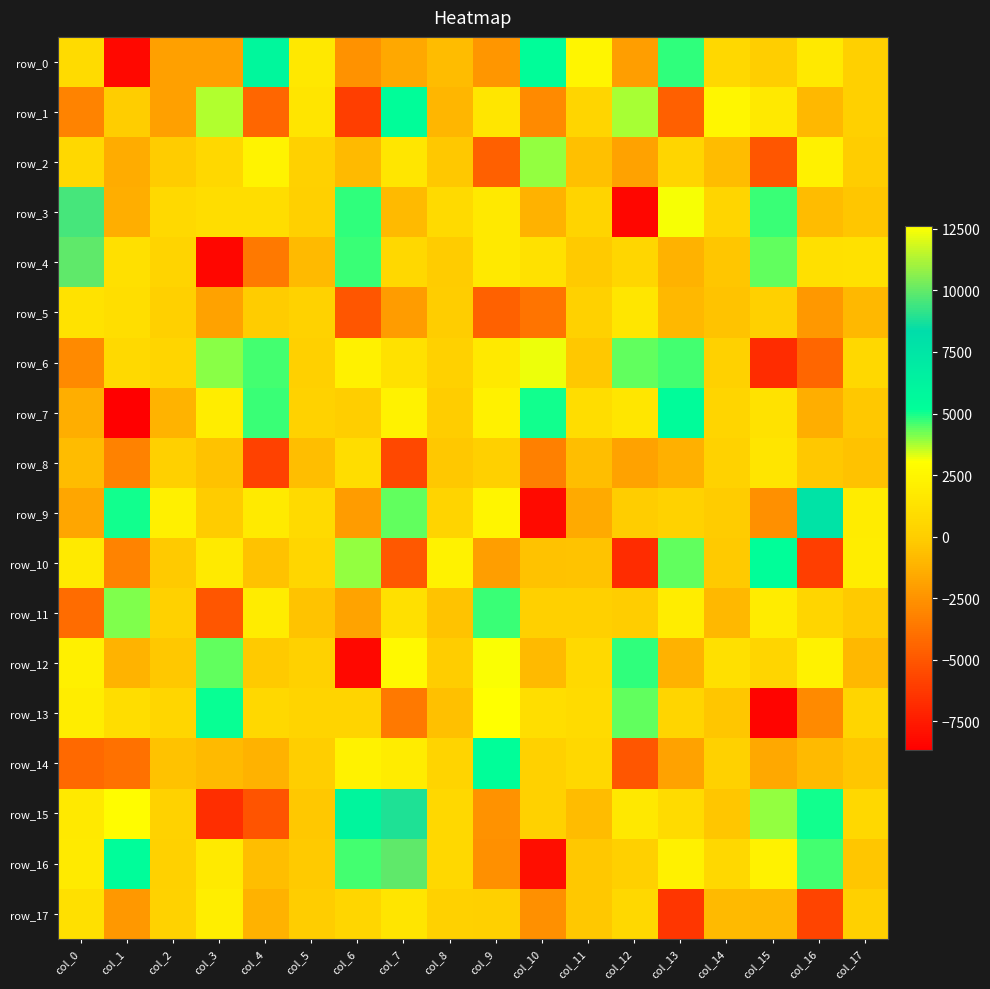

Reading left to right, list all the values displayed in this chart.

row_0: col_0=882.6	col_1=-8275.2	col_2=-1951.1	col_3=-1943.9	col_4=5823.2	col_5=1580.6	col_6=-2574.5	col_7=-1603.7	col_8=-777.9	col_9=-2344.0	col_10=5288.8	col_11=2419.9	col_12=-2065.4	col_13=4768.1	col_14=606.3	col_15=-9.1	col_16=1668.9	col_17=84.6
row_1: col_0=-3157.0	col_1=-79.6	col_2=-1974.0	col_3=3694.8	col_4=-4372.5	col_5=1457.6	col_6=-6042.5	col_7=5267.9	col_8=-1065.3	col_9=1549.4	col_10=-2877.4	col_11=463.4	col_12=3805.9	col_13=-4591.8	col_14=2485.9	col_15=1700.9	col_16=-949.9	col_17=142.3
row_2: col_0=627.2	col_1=-1491.7	col_2=-133.0	col_3=641.9	col_4=2353.3	col_5=167.3	col_6=-868.0	col_7=1544.7	col_8=-317.7	col_9=-4592.1	col_10=3909.0	col_11=-609.7	col_12=-1867.2	col_13=468.4	col_14=-765.1	col_15=-5021.7	col_16=2208.4	col_17=-76.0
row_3: col_0=9497.4	col_1=-1412.8	col_2=659.6	col_3=961.5	col_4=925.5	col_5=139.4	col_6=4775.7	col_7=-871.7	col_8=771.2	col_9=1674.2	col_10=-1217.1	col_11=390.7	col_12=-8338.4	col_13=3095.8	col_14=408.8	col_15=4709.6	col_16=-772.3	col_17=-354.0
row_4: col_0=9929.7	col_1=1105.8	col_2=390.1	col_3=-8386.0	col_4=-3519.0	col_5=-866.0	col_6=4665.9	col_7=600.5	col_8=-124.3	col_9=1683.5	col_10=1160.5	col_11=-245.9	col_12=563.5	col_13=-1232.3	col_14=-402.6	col_15=4376.2	col_16=1121.2	col_17=1158.9
row_5: col_0=1275.4	col_1=1068.1	col_2=136.2	col_3=-1901.7	col_4=-94.3	col_5=279.6	col_6=-5035.1	col_7=-2133.3	col_8=-77.4	col_9=-4581.0	col_10=-3826.1	col_11=218.5	col_12=1519.4	col_13=-950.8	col_14=-447.2	col_15=146.0	col_16=-2262.8	col_17=-1002.6
row_6: col_0=-2855.1	col_1=685.1	col_2=487.2	col_3=4024.6	col_4=4640.9	col_5=155.5	col_6=2160.4	col_7=1210.4	col_8=181.4	col_9=1691.0	col_10=3168.2	col_11=-281.8	col_12=4314.7	col_13=4584.5	col_14=215.5	col_15=-6800.1	col_16=-4408.5	col_17=574.2
row_7: col_0=-1414.6	col_1=-8656.6	col_2=-1118.9	col_3=1984.7	col_4=4712.6	col_5=287.9	col_6=72.1	col_7=2317.0	col_8=-28.1	col_9=2155.7	col_10=5006.7	col_11=930.6	col_12=1523.5	col_13=5434.0	col_14=421.8	col_15=1313.0	col_16=-1355.8	col_17=-262.9
row_8: col_0=-762.5	col_1=-3237.5	col_2=148.1	col_3=-518.5	col_4=-5876.2	col_5=-690.7	col_6=987.7	col_7=-5619.0	col_8=-276.1	col_9=79.1	col_10=-3286.2	col_11=-726.7	col_12=-1882.8	col_13=-1318.7	col_14=243.5	col_15=1404.7	col_16=-338.5	col_17=-557.7
row_9: col_0=-1734.5	col_1=5002.9	col_2=2108.9	col_3=-124.3	col_4=1760.8	col_5=746.2	col_6=-2130.0	col_7=4363.4	col_8=329.9	col_9=2481.2	col_10=-8171.8	col_11=-1555.1	col_12=-23.7	col_13=318.7	col_14=-147.7	col_15=-2612.5	col_16=7732.3	col_17=1821.0
row_10: col_0=1783.4	col_1=-3147.8	col_2=-200.0	col_3=1752.0	col_4=-512.8	col_5=554.1	col_6=3955.7	col_7=-4989.3	col_8=2302.1	col_9=-2076.7	col_10=-531.3	col_11=-479.6	col_12=-6785.0	col_13=4362.3	col_14=-197.1	col_15=5153.7	col_16=-6029.2	col_17=1977.2
row_11: col_0=-4131.1	col_1=4070.9	col_2=165.0	col_3=-5053.0	col_4=1875.7	col_5=-468.9	col_6=-1791.1	col_7=1128.5	col_8=-504.9	col_9=4692.8	col_10=94.2	col_11=149.1	col_12=-22.5	col_13=1980.5	col_14=-981.2	col_15=1876.8	col_16=481.9	col_17=-217.2
row_12: col_0=2147.4	col_1=-1110.1	col_2=-302.5	col_3=4316.9	col_4=-207.4	col_5=206.6	col_6=-8278.6	col_7=2672.3	col_8=-45.5	col_9=12527.6	col_10=-907.7	col_11=663.8	col_12=4766.4	col_13=-1187.5	col_14=1083.2	col_15=459.1	col_16=2282.2	col_17=-956.0
row_13: col_0=1966.2	col_1=939.0	col_2=556.6	col_3=5121.7	col_4=620.6	col_5=341.1	col_6=380.7	col_7=-3518.8	col_8=-648.2	col_9=12627.7	col_10=1009.1	col_11=888.0	col_12=4369.8	col_13=488.0	col_14=-344.2	col_15=-8410.0	col_16=-2872.4	col_17=440.1
row_14: col_0=-4200.7	col_1=-3880.1	col_2=-550.4	col_3=-895.9	col_4=-1242.6	col_5=70.4	col_6=2275.6	col_7=1876.8	col_8=333.6	col_9=5201.7	col_10=179.7	col_11=652.3	col_12=-5022.9	col_13=-1854.1	col_14=166.6	col_15=-1665.3	col_16=-877.6	col_17=-405.7
row_15: col_0=1681.2	col_1=2831.6	col_2=292.6	col_3=-6681.3	col_4=-5161.2	col_5=-283.4	col_6=5985.0	col_7=8829.0	col_8=626.0	col_9=-2508.6	col_10=222.7	col_11=-758.4	col_12=1616.6	col_13=881.0	col_14=-409.5	col_15=3901.9	col_16=5046.0	col_17=640.6
row_16: col_0=1798.6	col_1=5383.9	col_2=216.0	col_3=1791.0	col_4=-752.9	col_5=-212.6	col_6=4610.2	col_7=9954.8	col_8=613.7	col_9=-2625.1	col_10=-8048.5	col_11=-279.0	col_12=110.1	col_13=2160.8	col_14=653.9	col_15=2251.8	col_16=4637.2	col_17=-345.7
row_17: col_0=1129.1	col_1=-2315.6	col_2=246.5	col_3=2037.8	col_4=-1251.8	col_5=-44.6	col_6=514.1	col_7=1432.2	col_8=191.5	col_9=84.4	col_10=-2633.9	col_11=-265.3	col_12=585.8	col_13=-6391.2	col_14=-865.8	col_15=-932.2	col_16=-5763.7	col_17=94.5